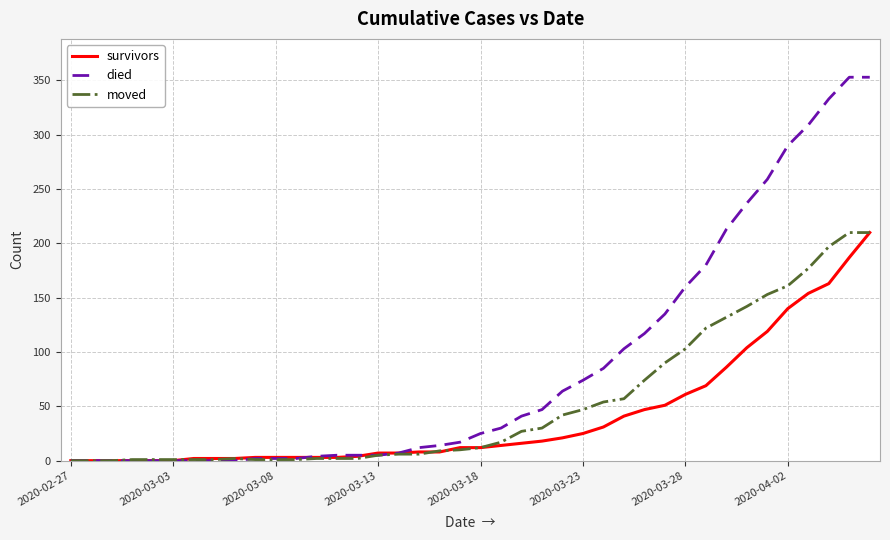

Which series has the largest total across all categories?

died